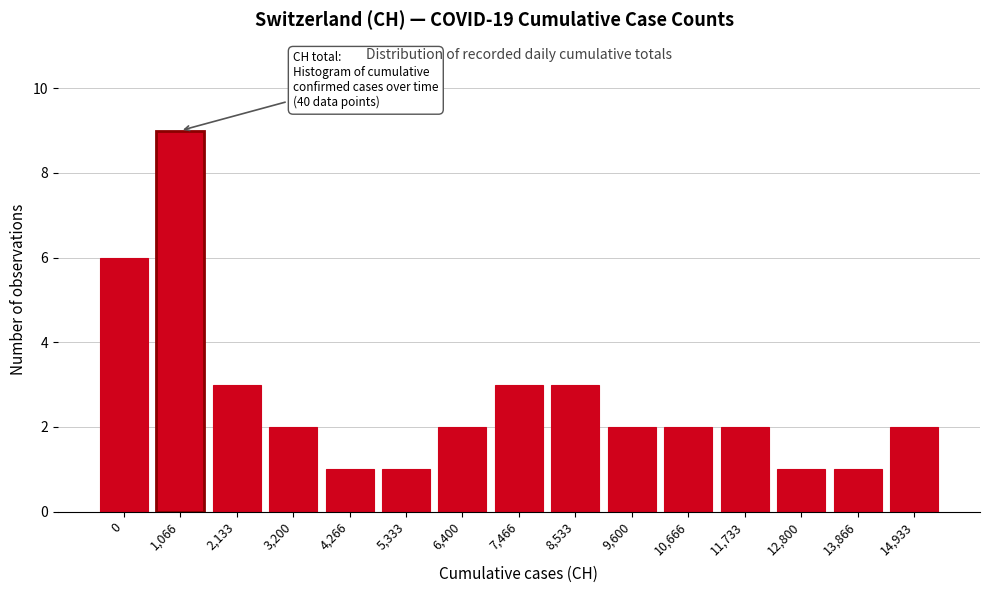

Reading right to left, transcribe all the data shown in this chart.

2	1	1	2	2	2	3	3	2	1	1	2	3	9	6